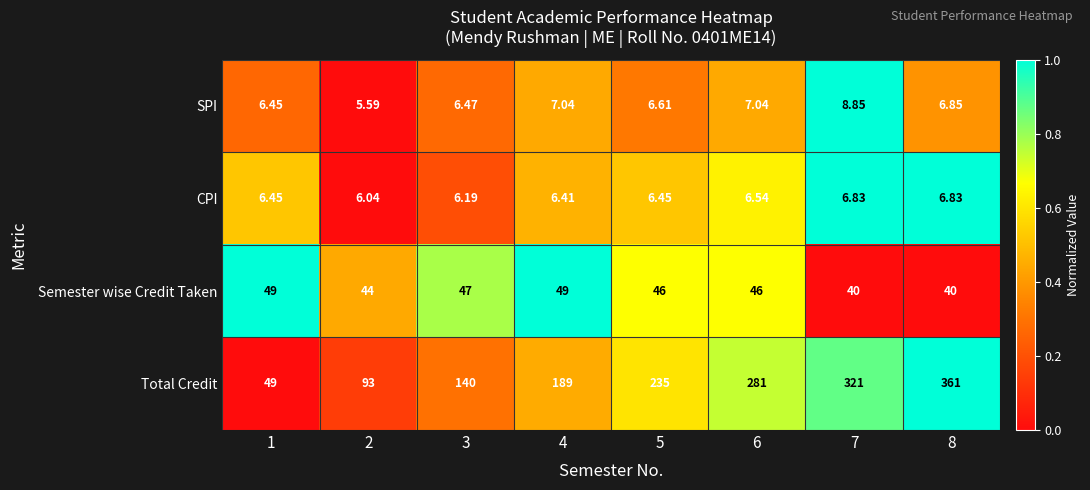

How many data points does each series have?

8